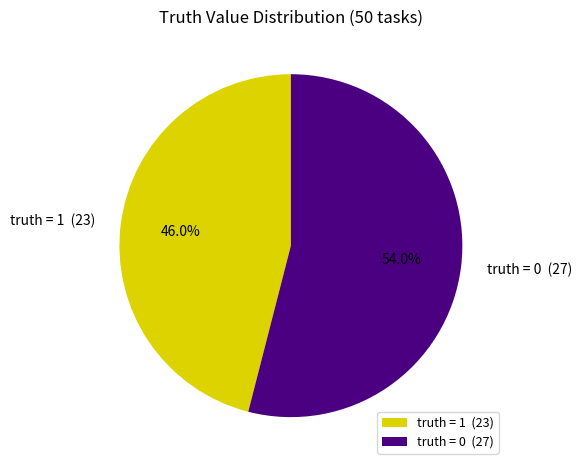

Count the number of slices in the pie.

2